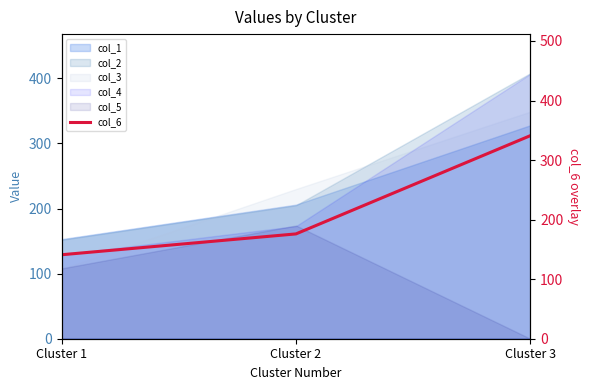

How many data points are less than 176?

1